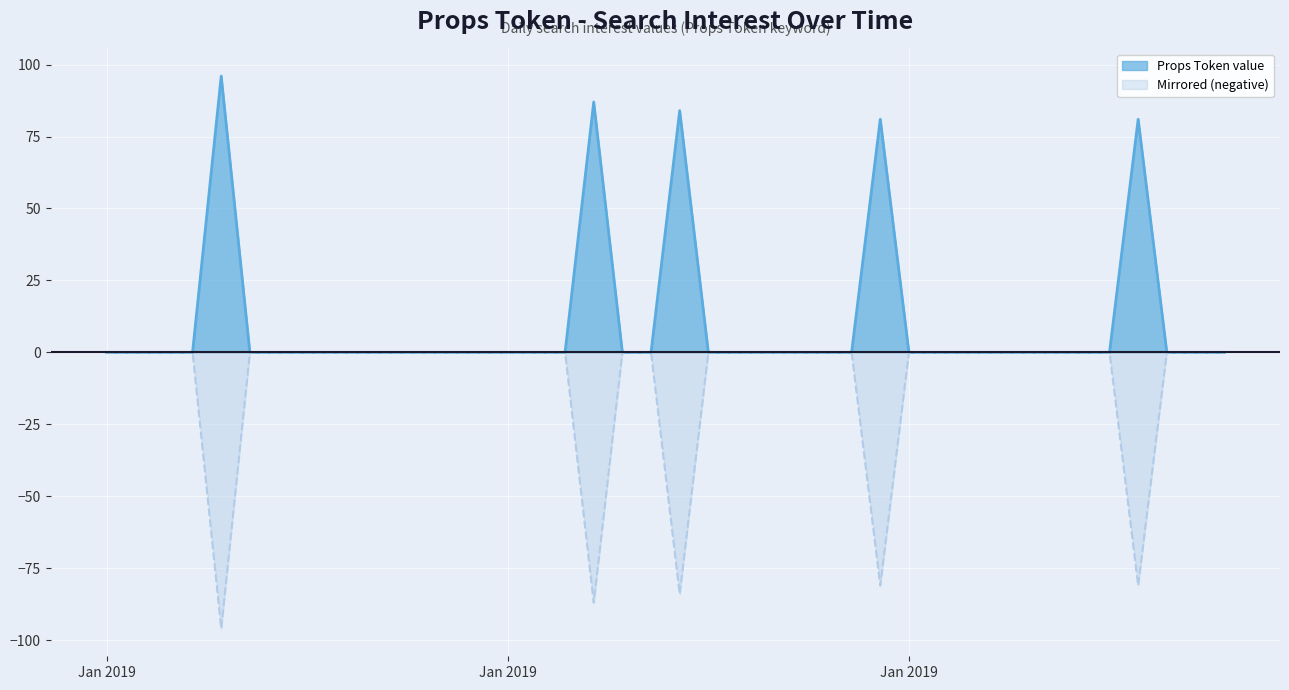

Which label corresponds to the smallest value in the chart?

2019/01/05